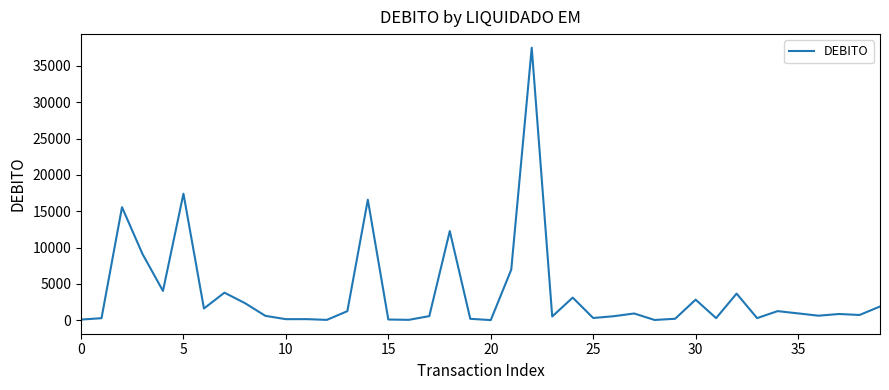

What is the difference between the maximum and minimum values?

37455.1